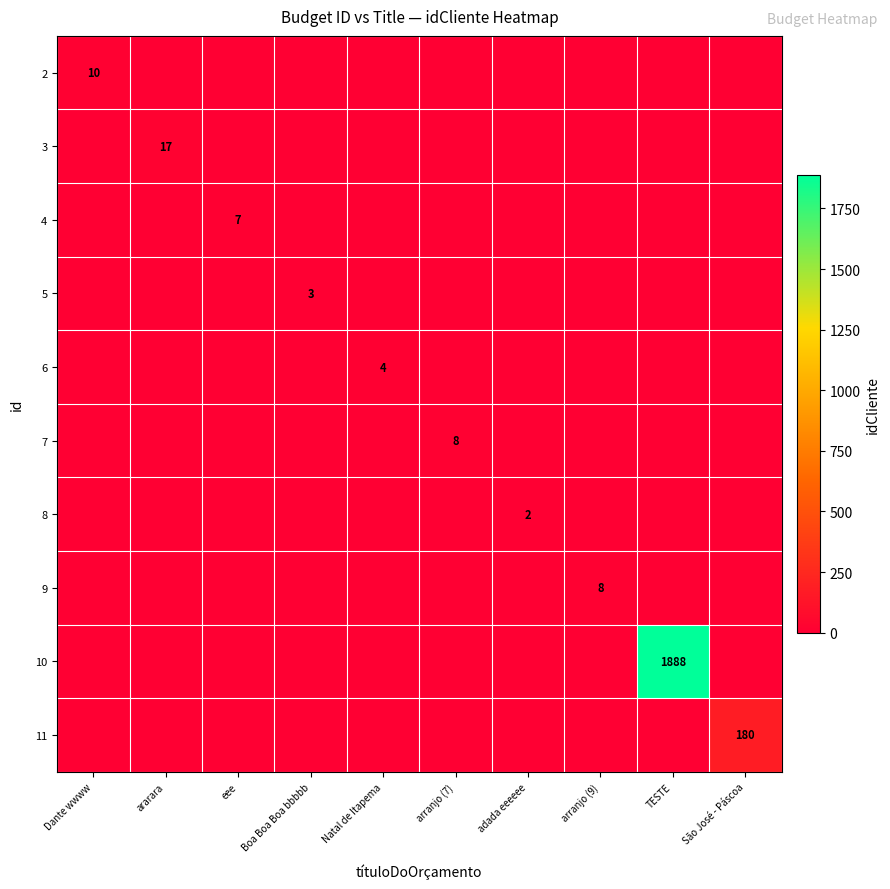

List the labels in order of 7 value, smallest first.

Dante wwww, ararara, eee, Boa Boa Boa bbbbb, Natal de Itapema, adada eeeeee, arranjo (9), TESTE, São José - Páscoa, arranjo (7)